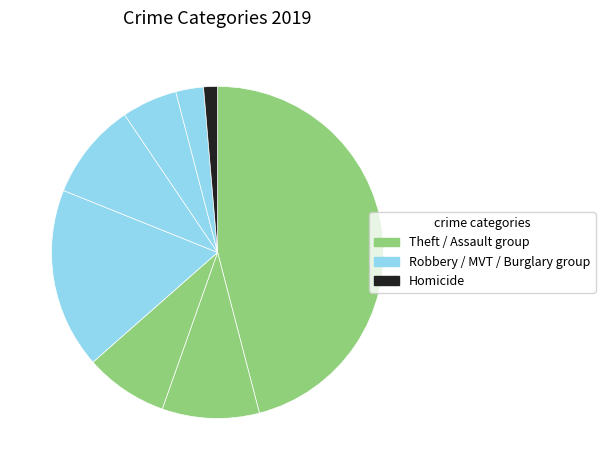

How many segments does this pie chart have?

8